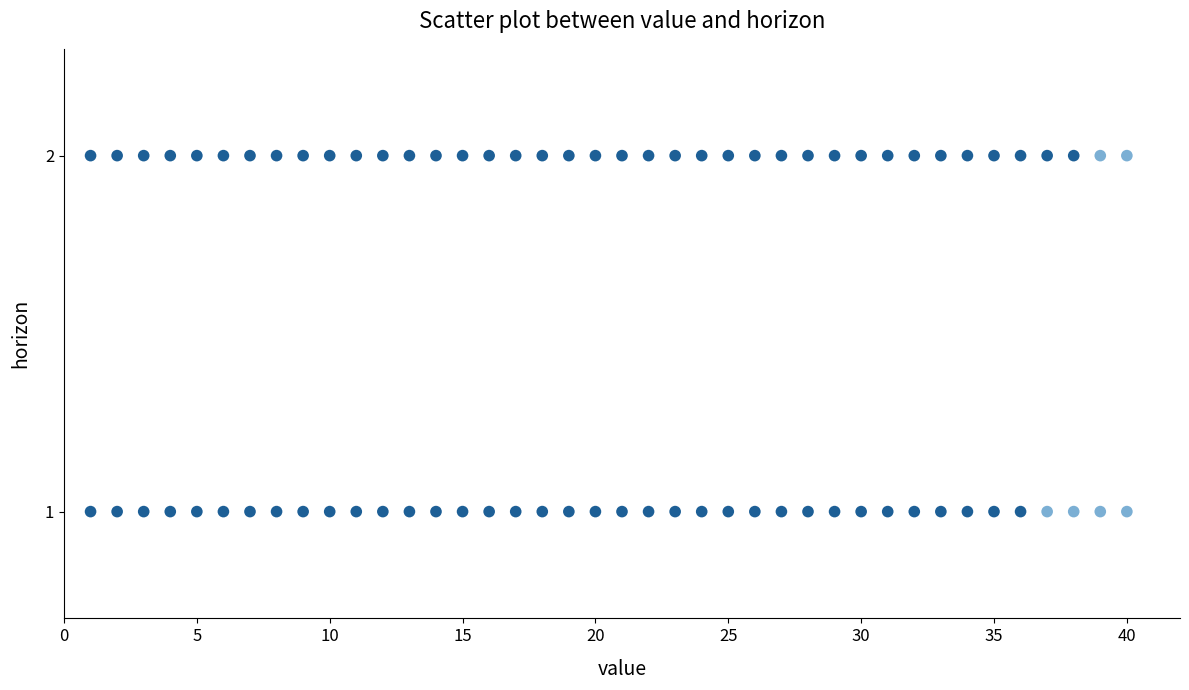

How many points are shown in the scatter plot?

80